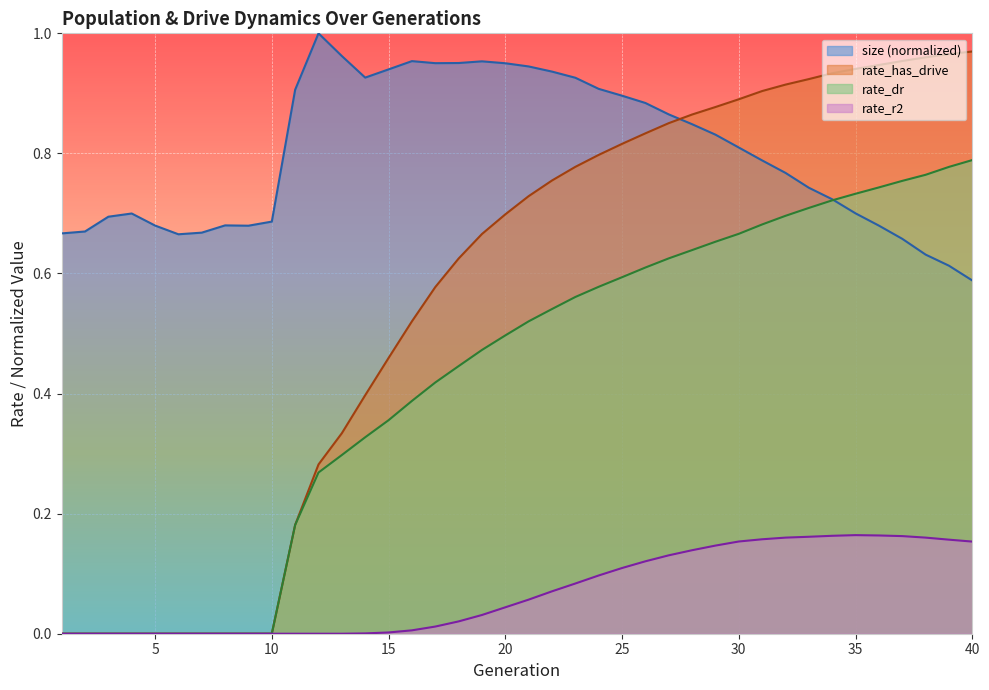

What are all the series names shown in the legend?

size (normalized), rate_has_drive, rate_dr, rate_r2